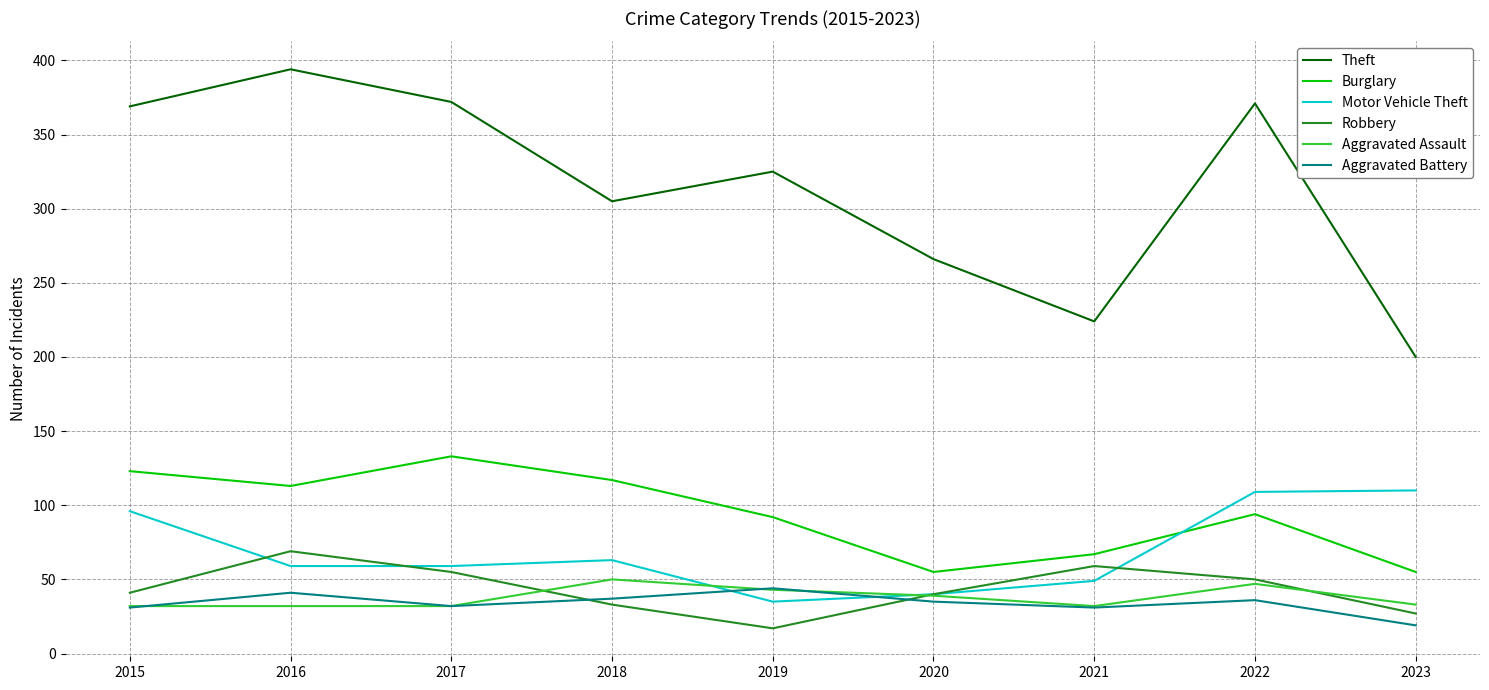

What is the maximum value shown in the chart?

394